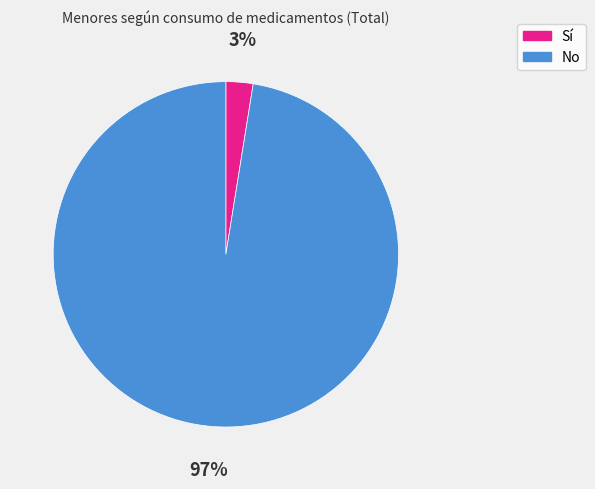

To the nearest percent, what portion does Sí represent?

3%